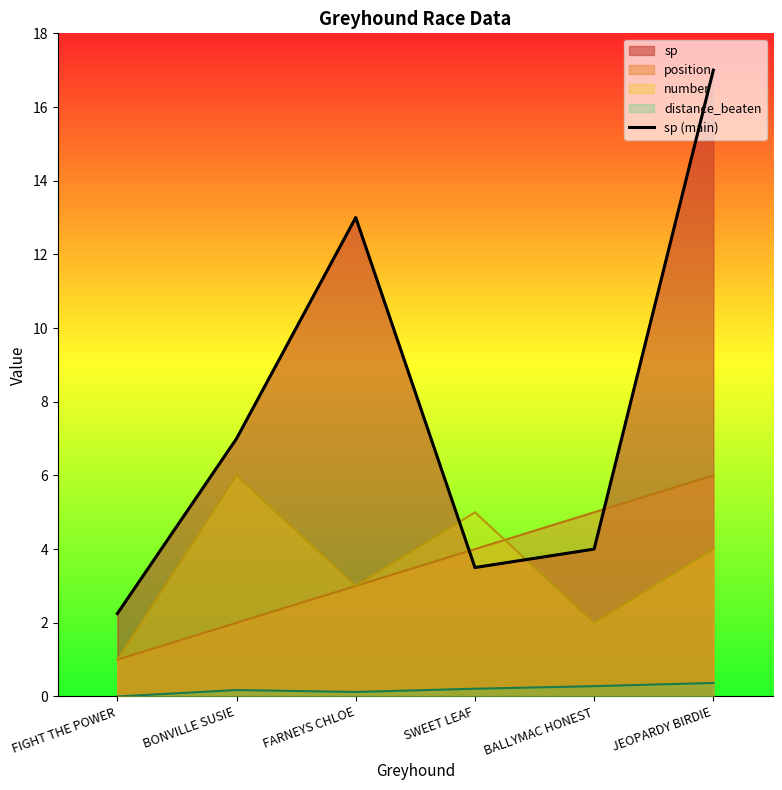

What is the label of the 6th point from the right?

FIGHT THE POWER